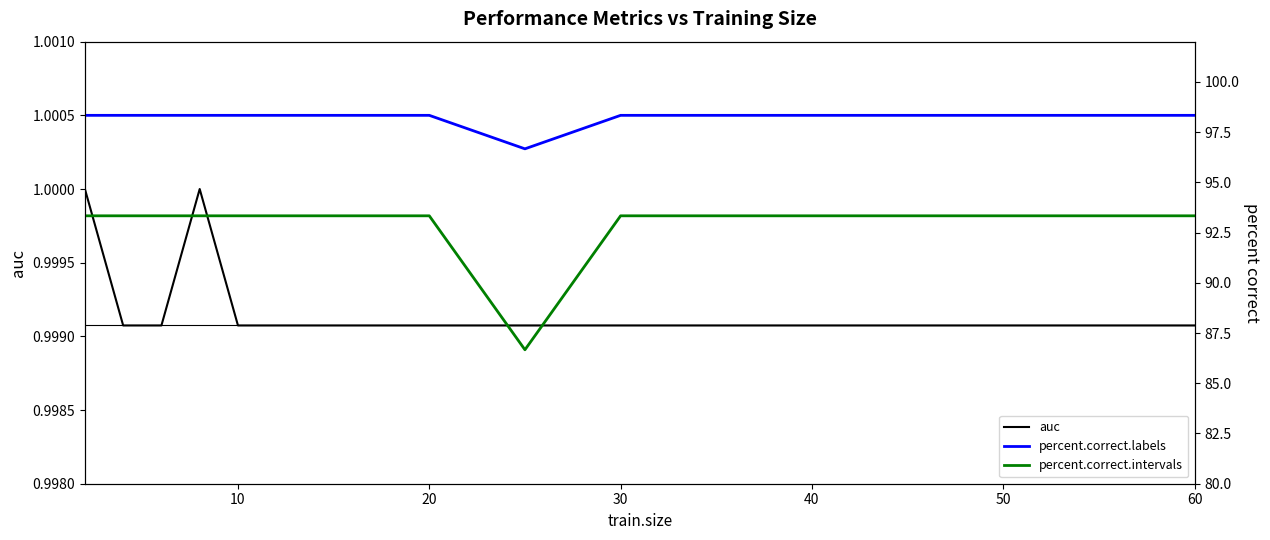

What is the total value across all series at 10?

192.7